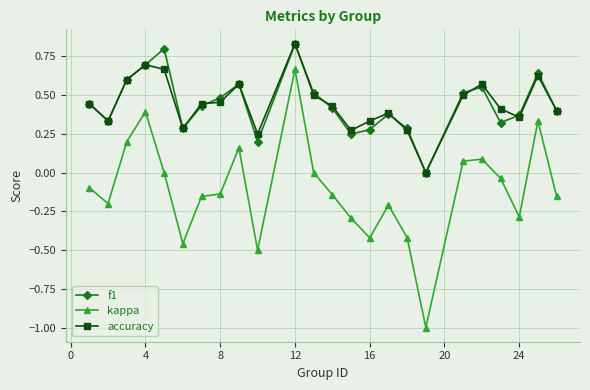

Which series has the widest spread of values?

kappa